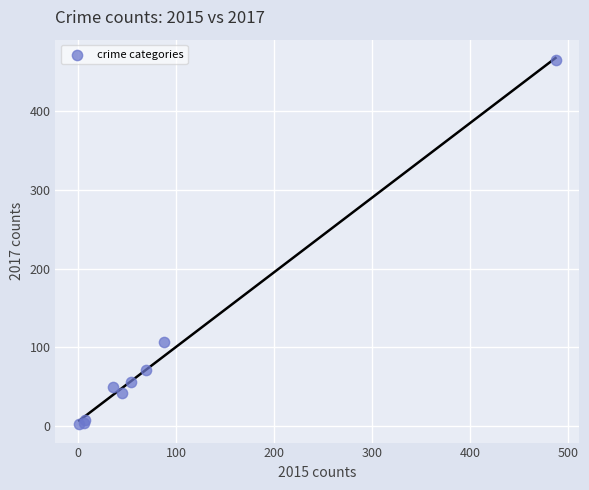

What Y value in the scatter plot is closest to 233?

107